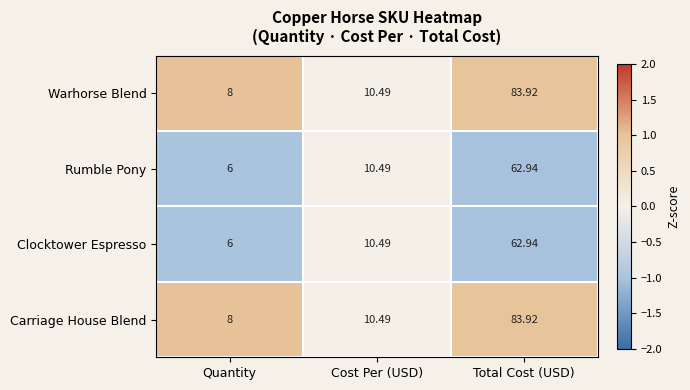

Is the value of Rumble Pony at Total Cost (USD) greater than the value of Clocktower Espresso at Cost Per (USD)?

Yes